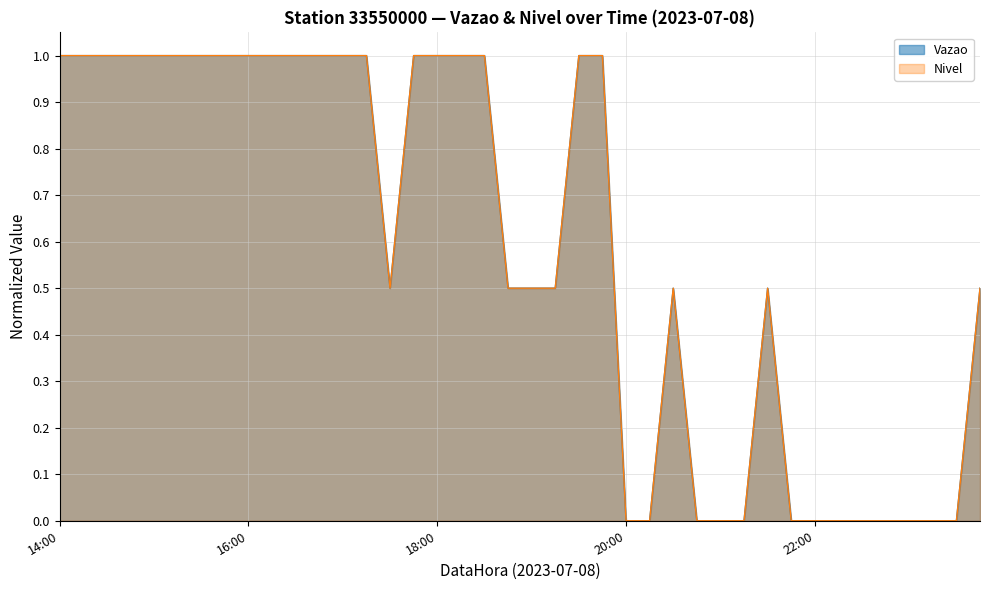

Rank the series by their maximum value, from lowest to highest.

Vazao, Nivel